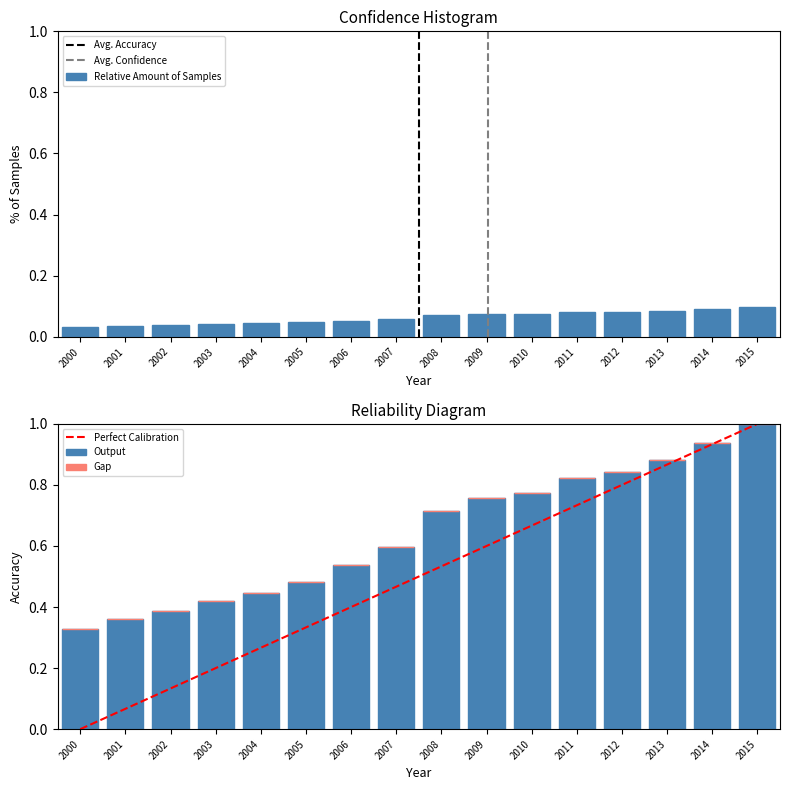

What is the approximate value at 2012?

0.1